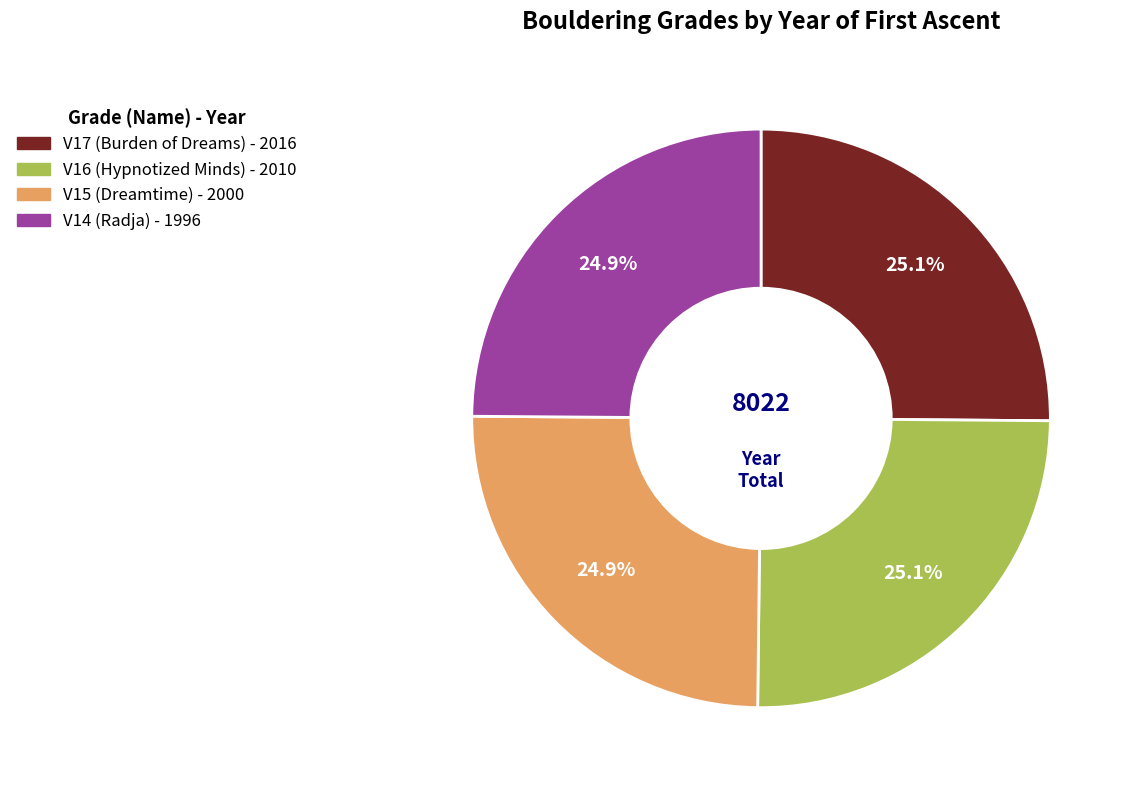

To the nearest percent, what percentage of the pie is V15?

25%